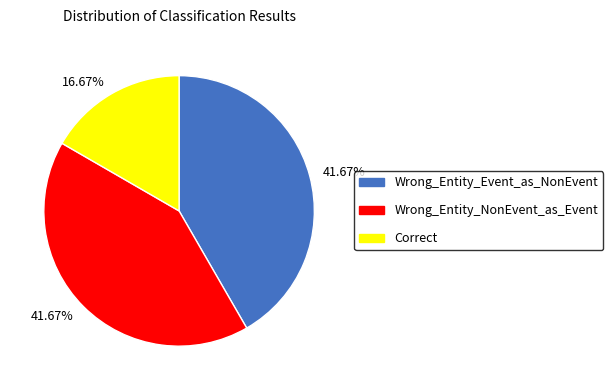

Is it true that Wrong_Entity_NonEvent_as_Event is 31% of the pie?

False